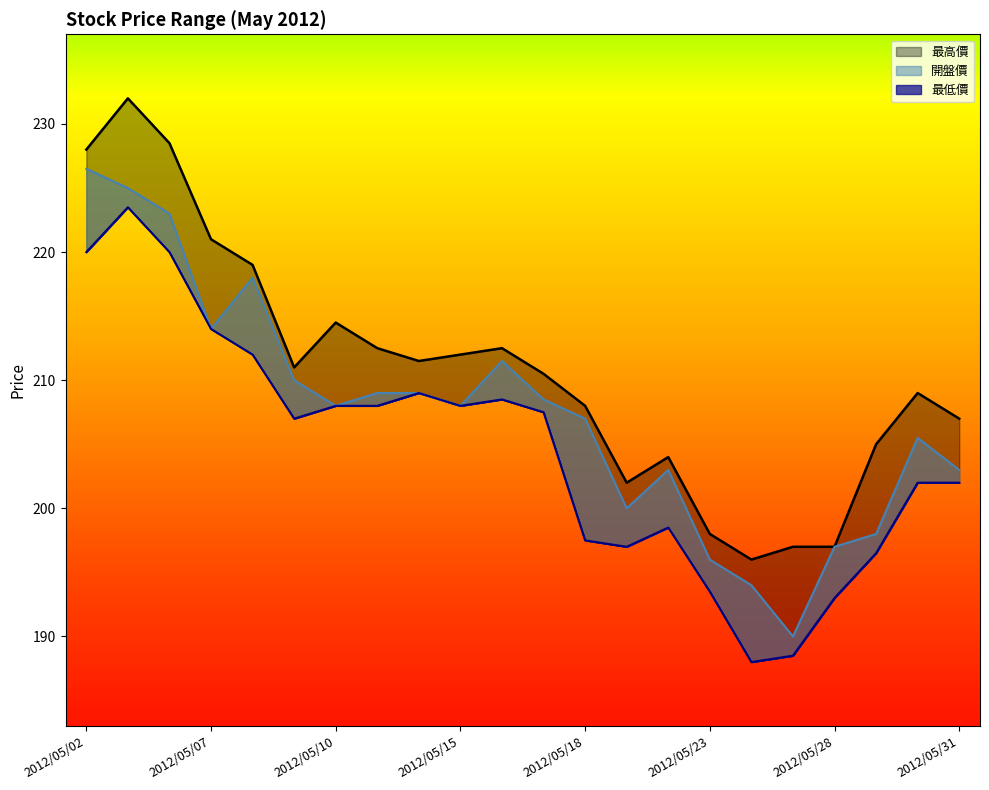

True or false: 開盤價 and 最高價 cross at least once.

False